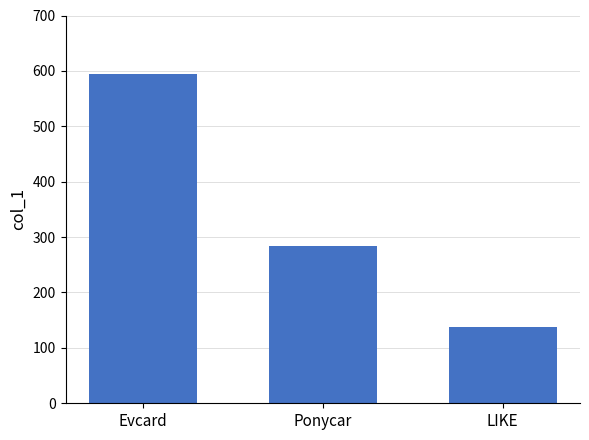

What is the change in value from Evcard to Ponycar?

-311.0